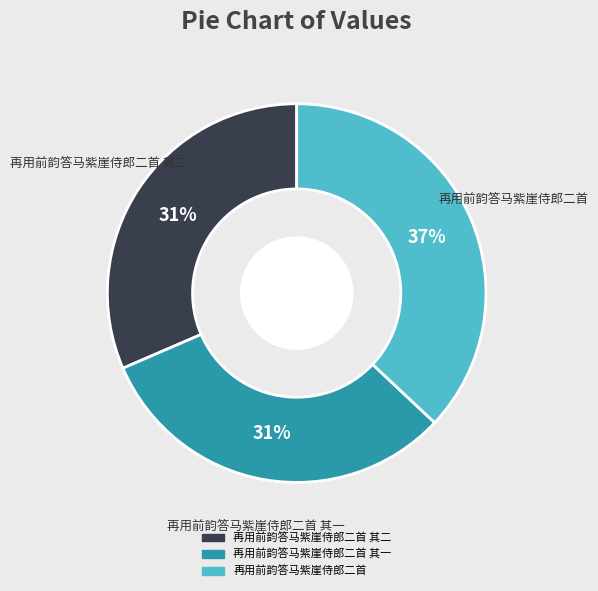

Is there a majority slice in this chart?

No